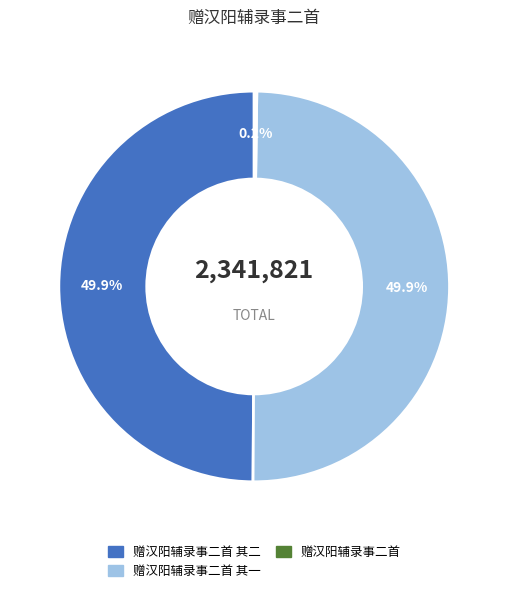

How many segments does this pie chart have?

3